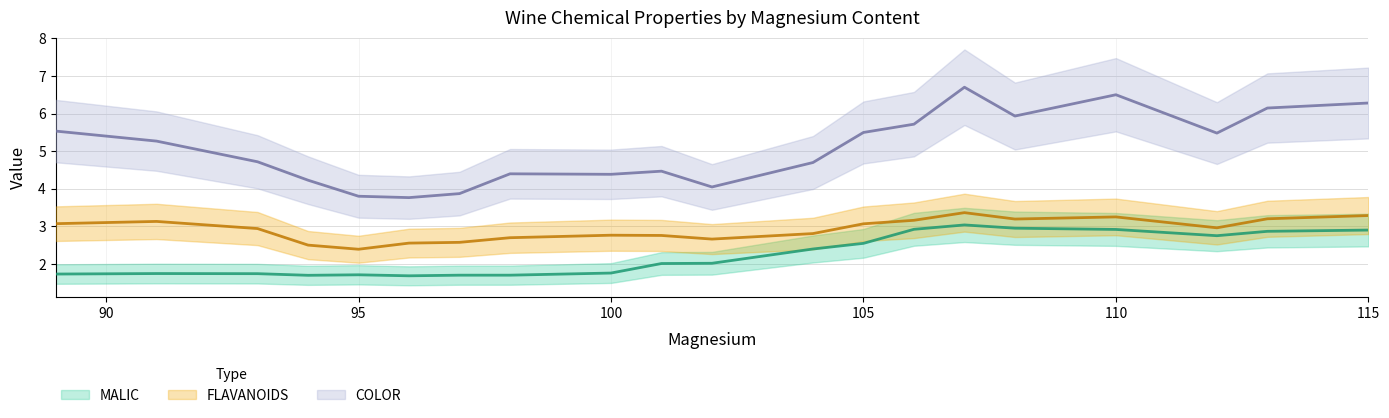

Does the chart display data point markers on the line(s)?

No